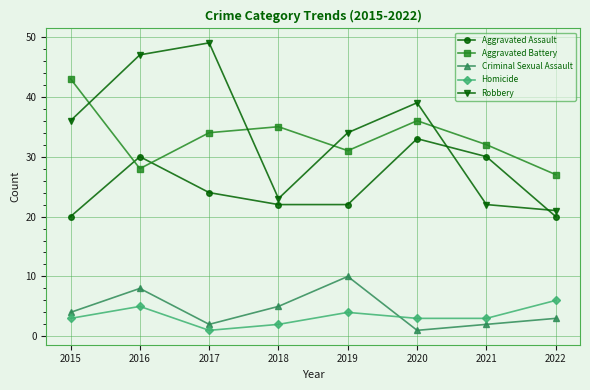

How many lines are shown in the chart?

5